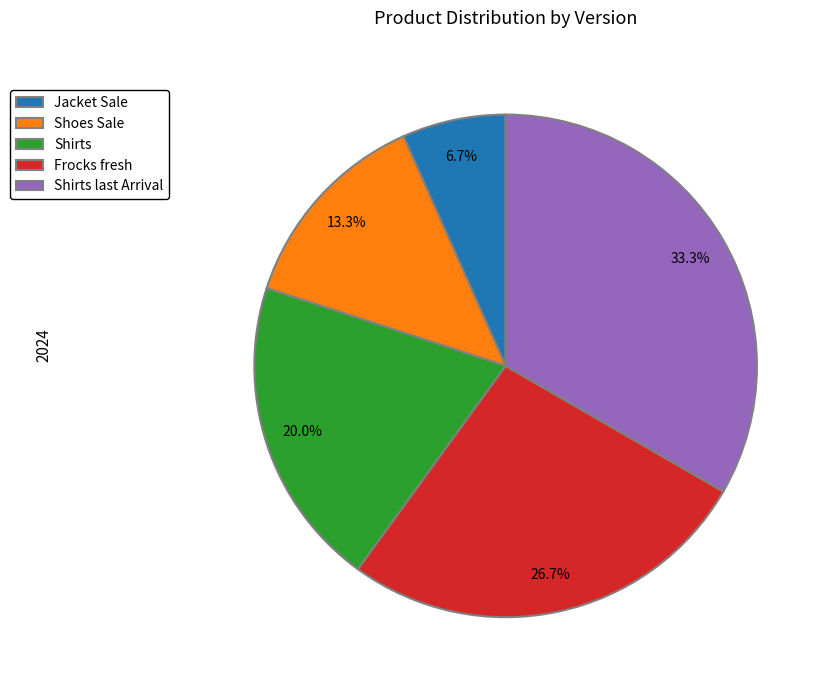

To the nearest percent, what is the difference between the largest and smallest slice percentages?

27%